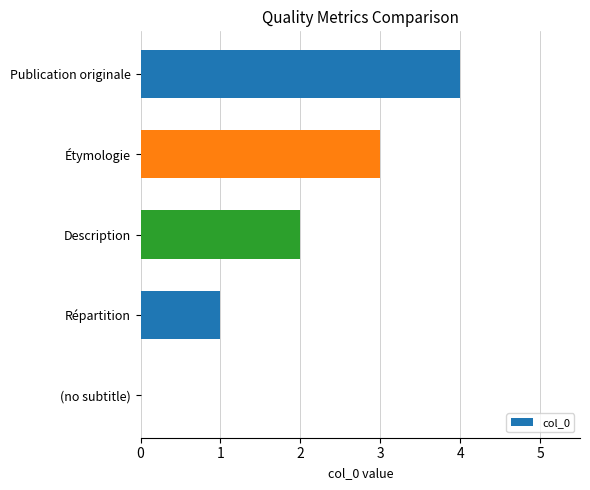

True or false: the data shows 3 at Étymologie.

True